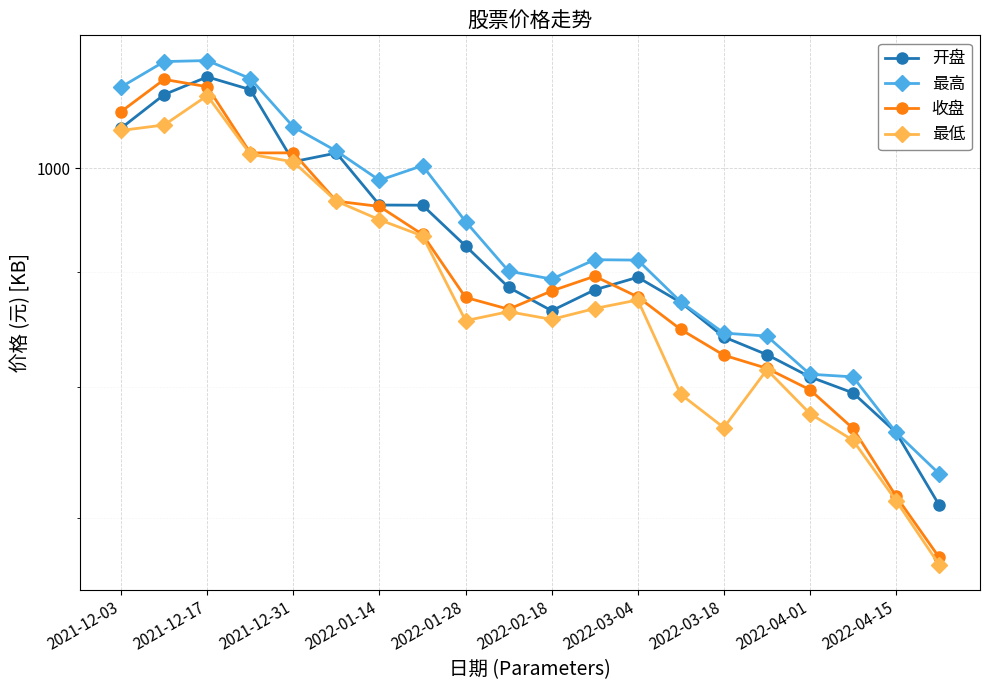

True or false: 最低 has more than 2 interior local peaks.

True